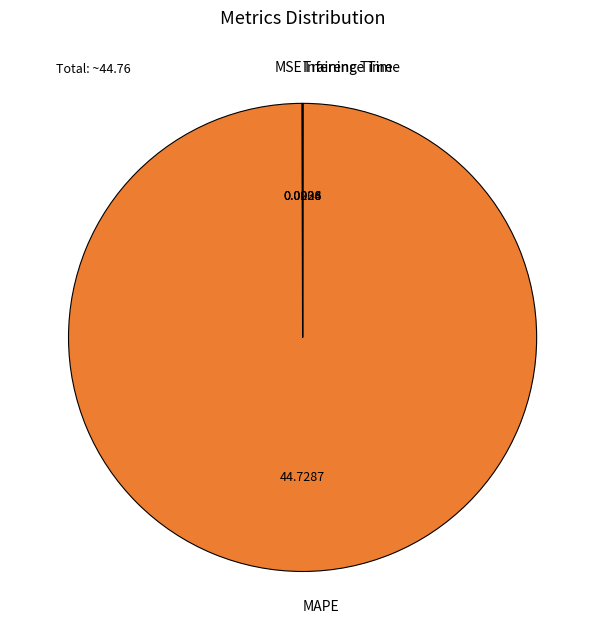

What is the largest slice in the pie chart?

MAPE